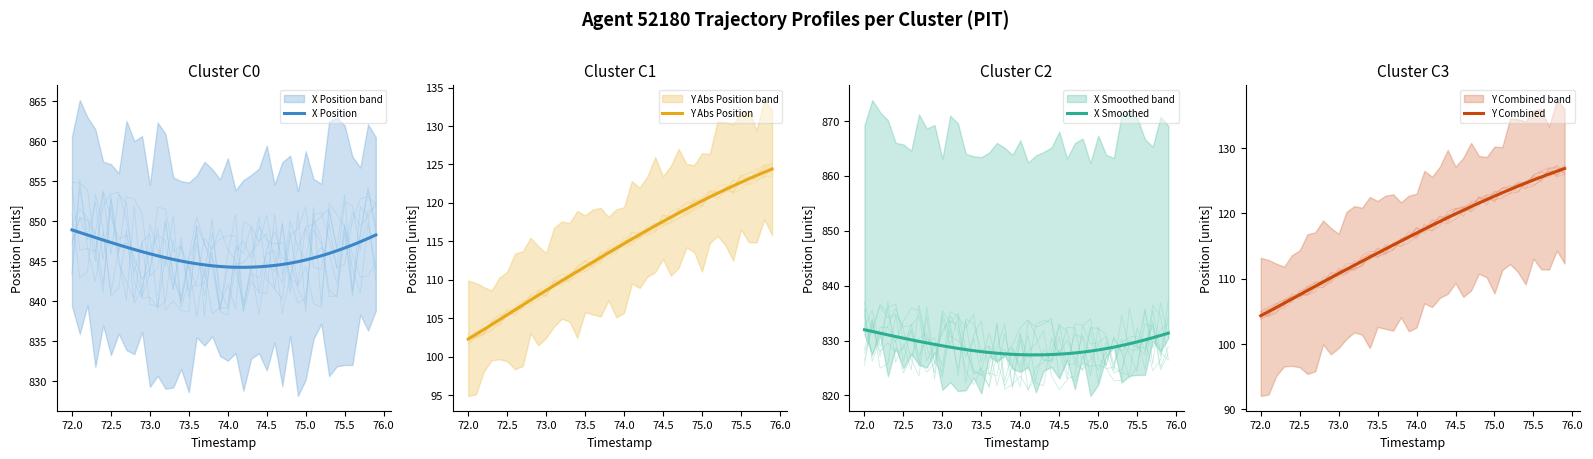

True or false: X Position has a value of 1311.3 at 74.0.

False